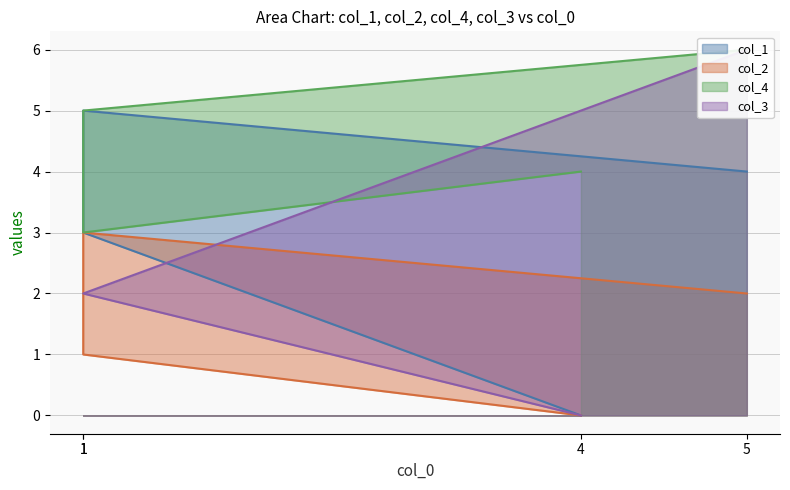

What are all the series names shown in the legend?

col_1, col_2, col_4, col_3